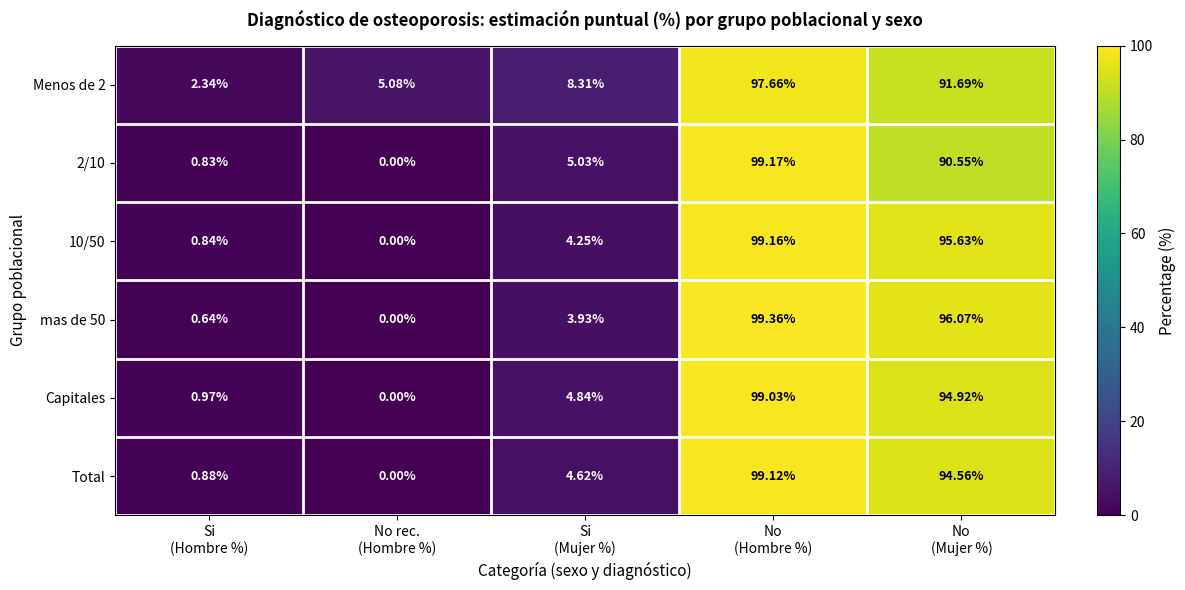

Which category has the highest value across all series?

No
(Hombre %)